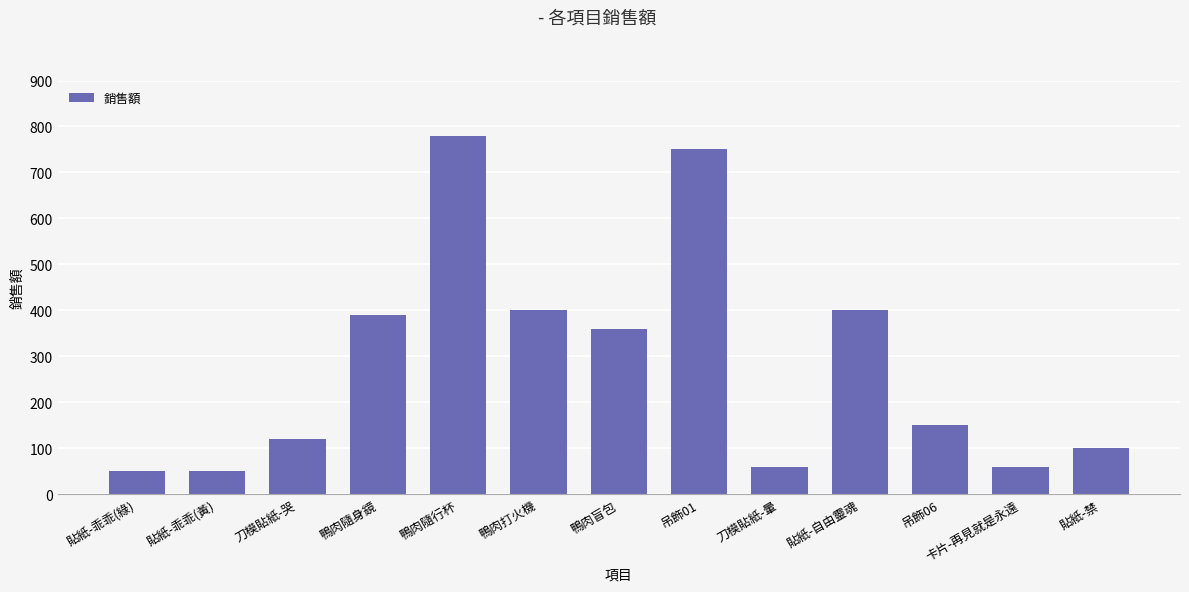

What is the smallest value displayed?

50